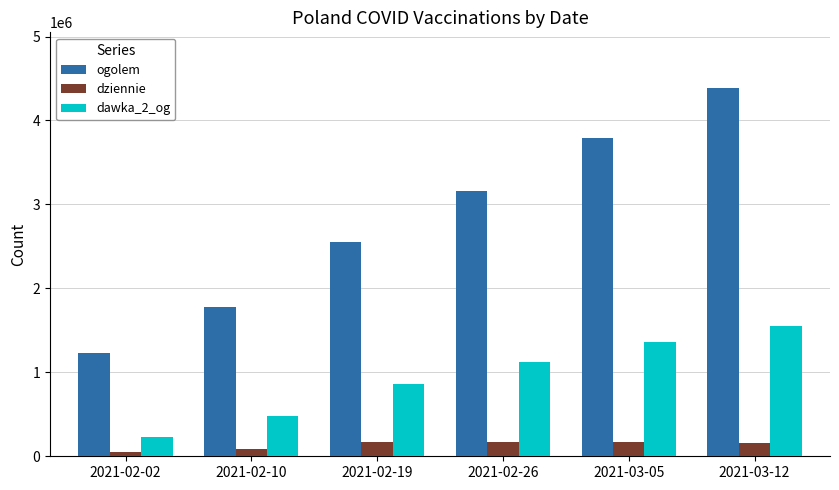

Which label corresponds to the largest value in the chart?

2021-03-12